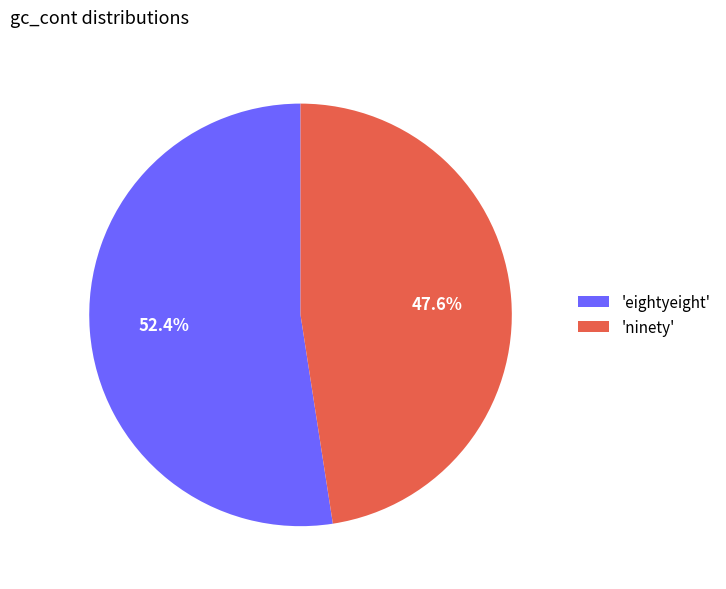

What is the largest slice in the pie chart?

'eightyeight'